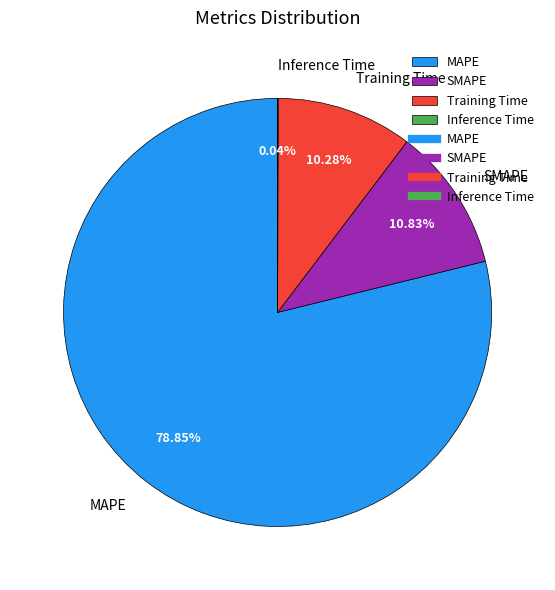

Which slice is the largest?

MAPE